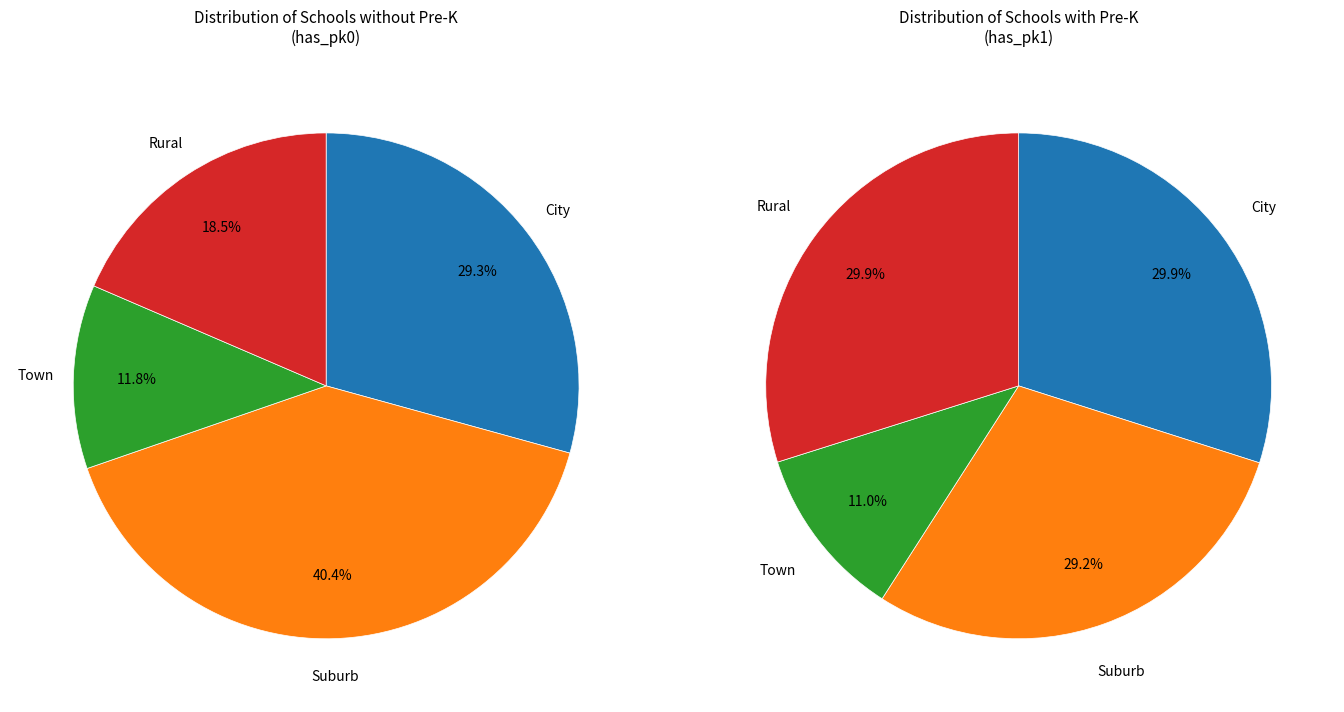

What portion of the pie excludes Rural?

81.5%